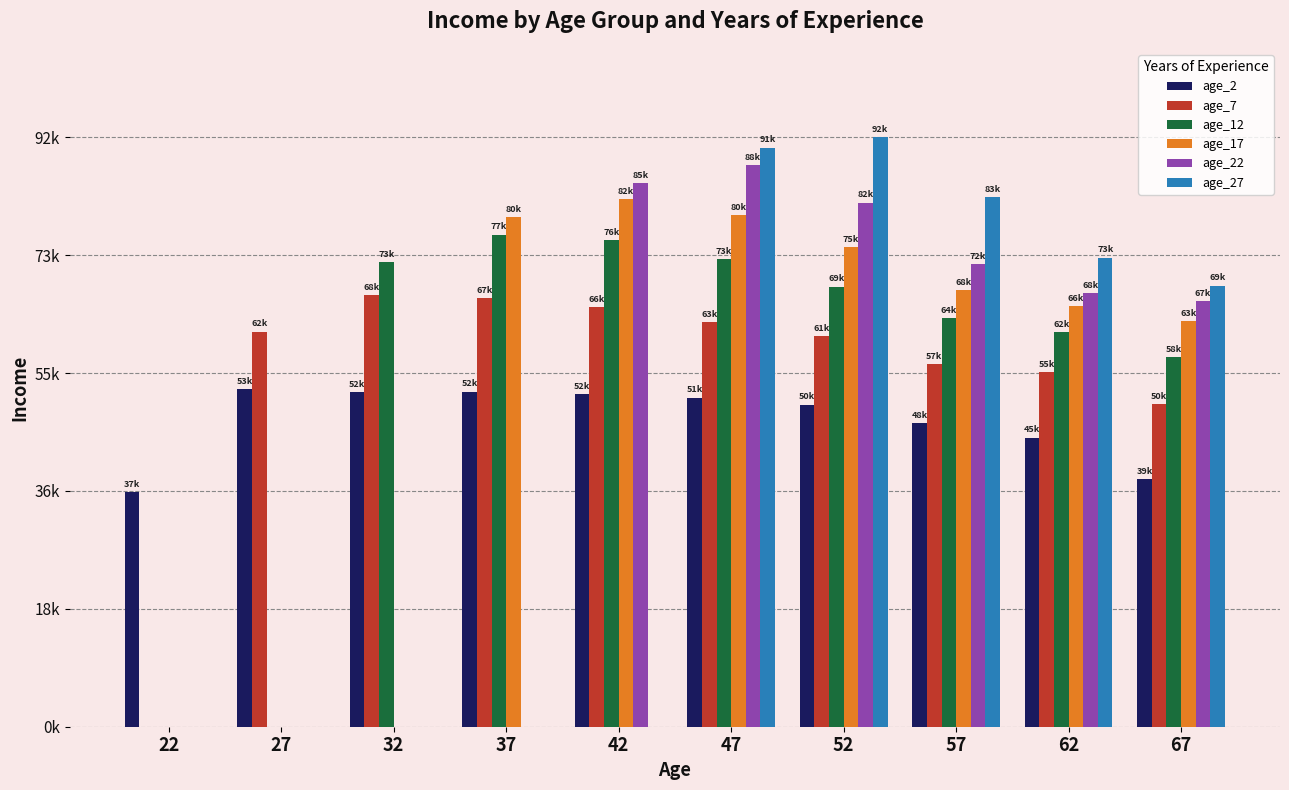

What are all the series names shown in the legend?

age_2, age_7, age_12, age_17, age_22, age_27